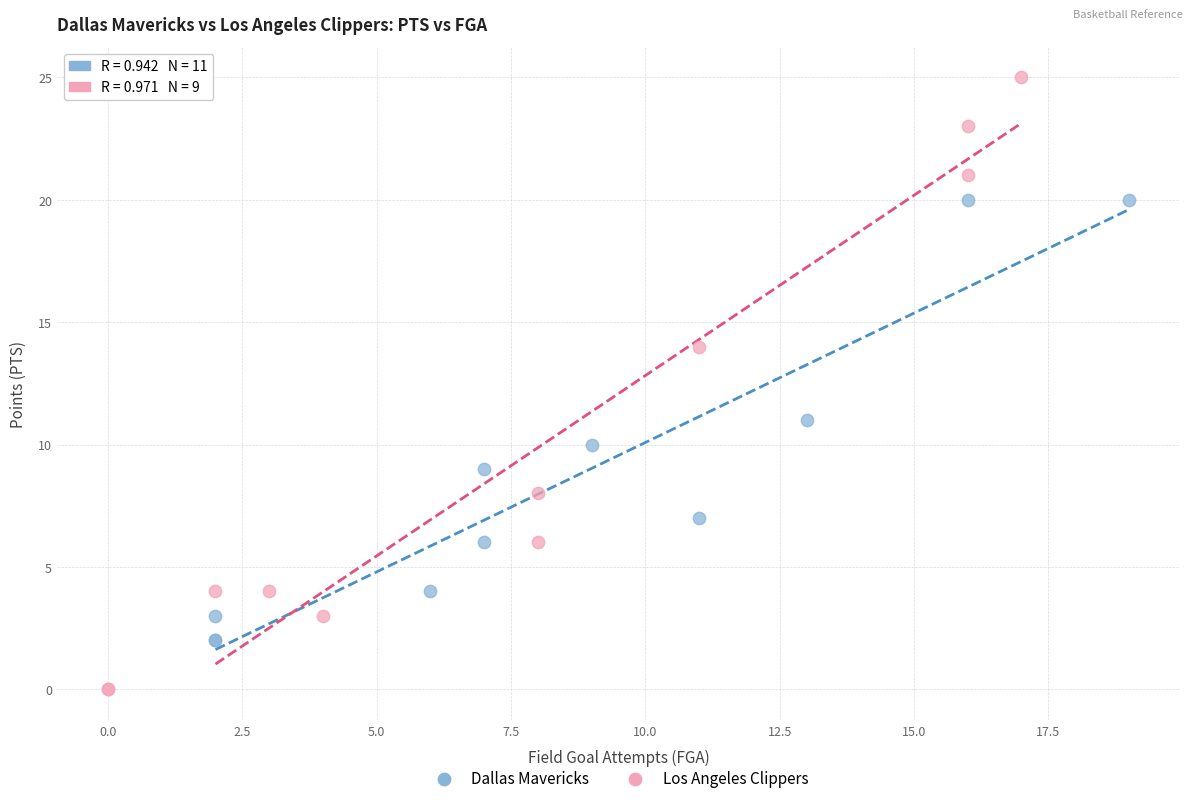

What are all the series names shown in the legend?

Dallas Mavericks, Los Angeles Clippers